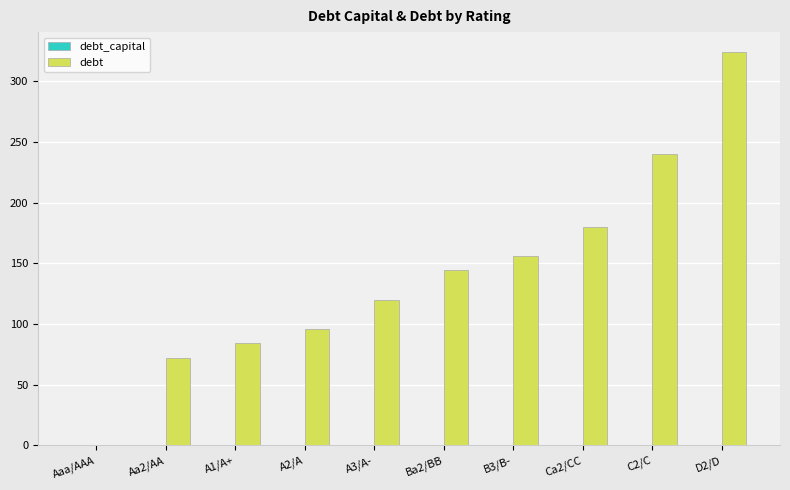

The value of debt at Ca2/CC is 180.2. True or false?

True